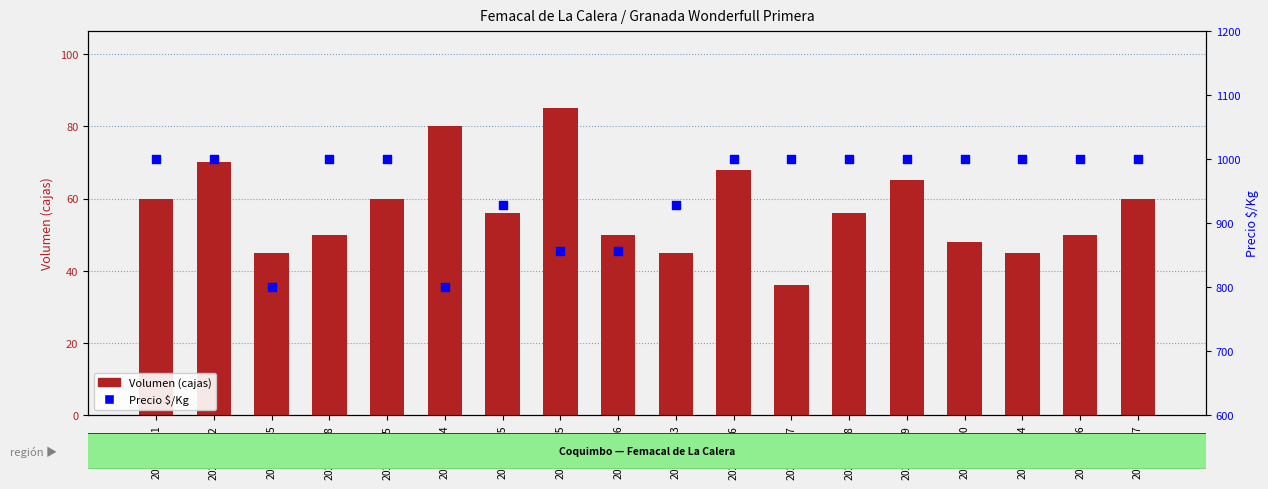

What is the total value across all series at 2021-05-06?

1050